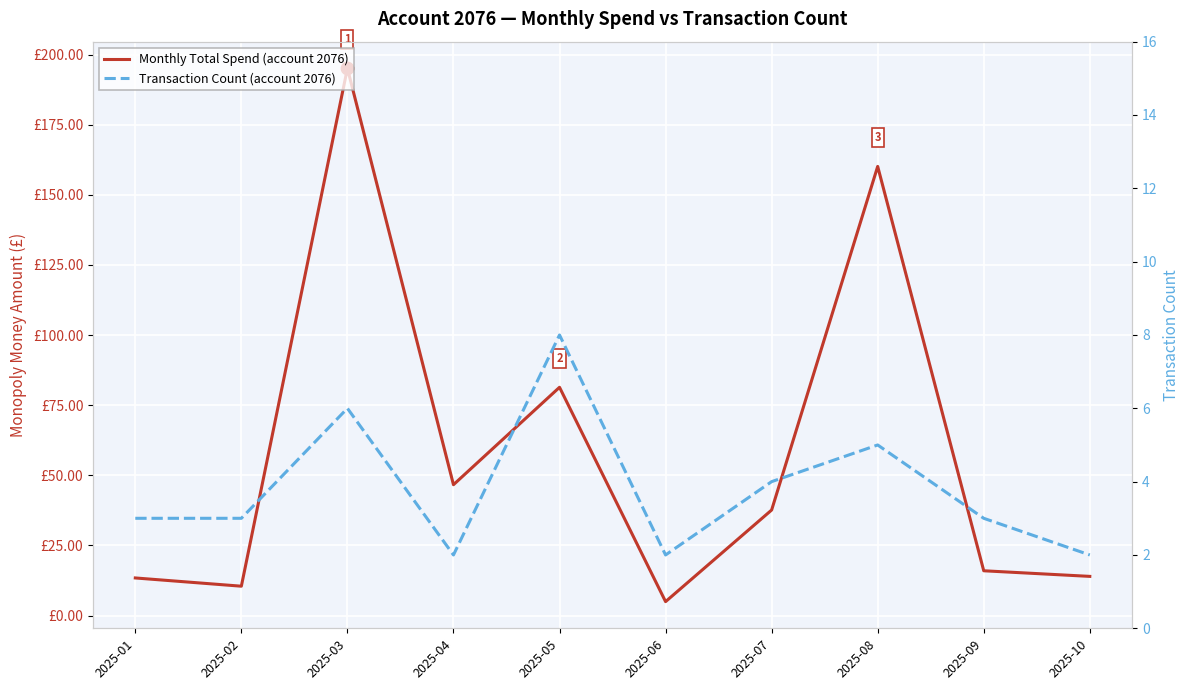

What is the total value across all series at 2025-08?

165.1